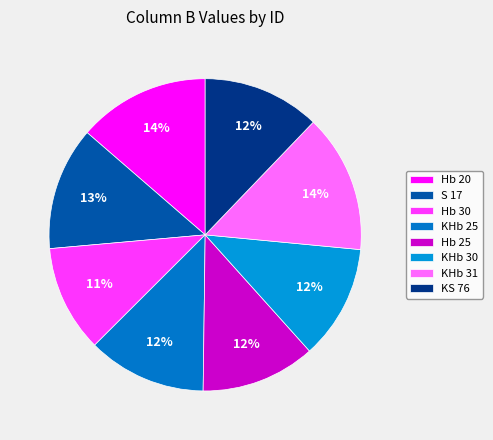

Between KHb 25 and Hb 25, which is larger?

KHb 25